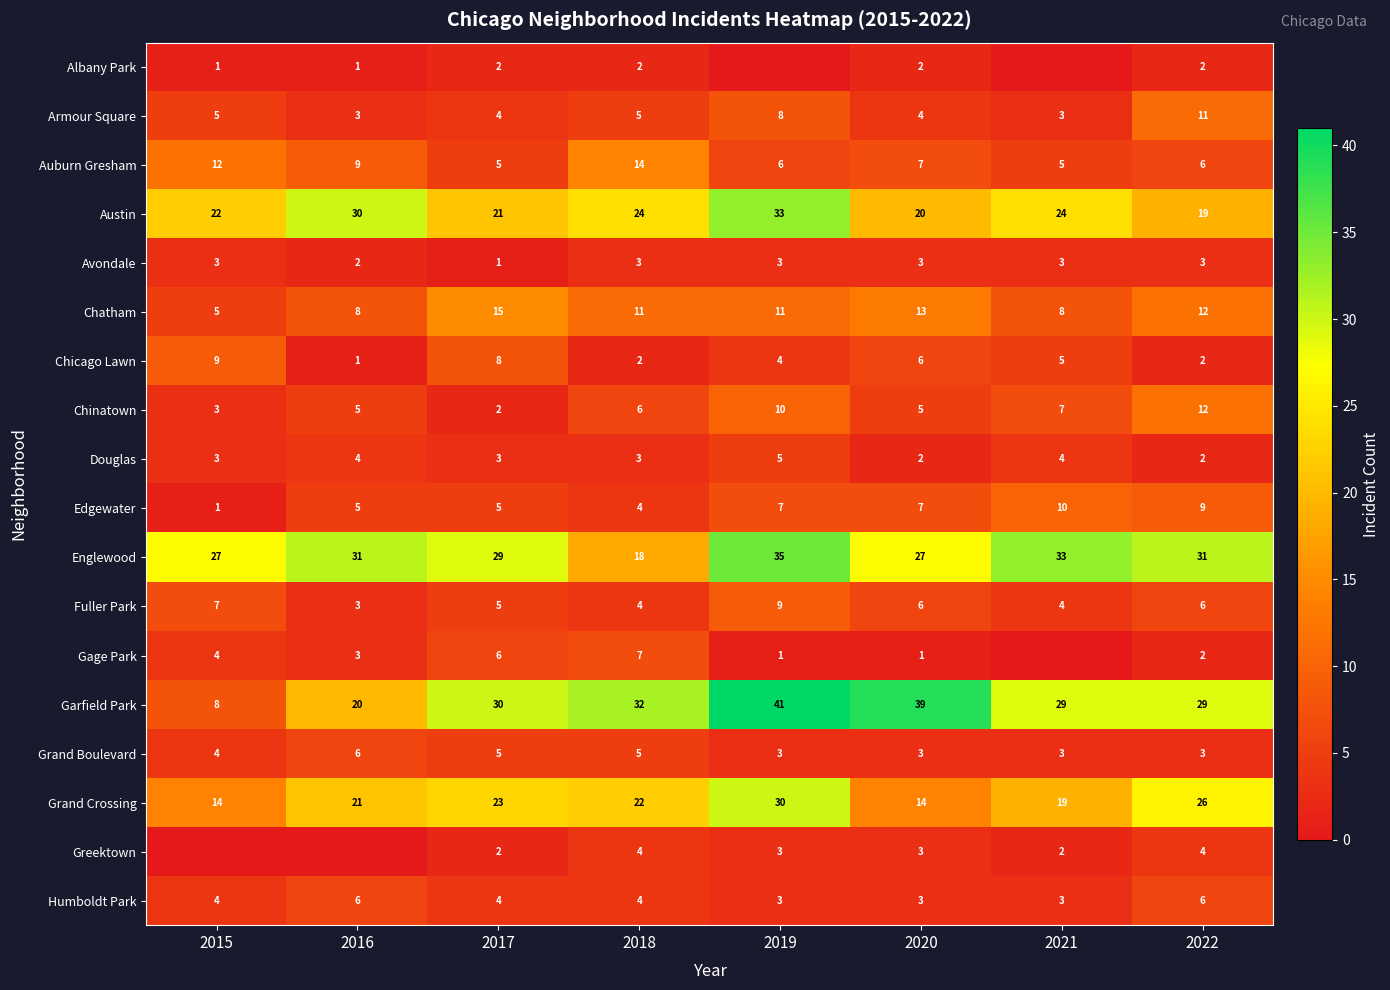

What is the average value of the Chicago Lawn series?

5